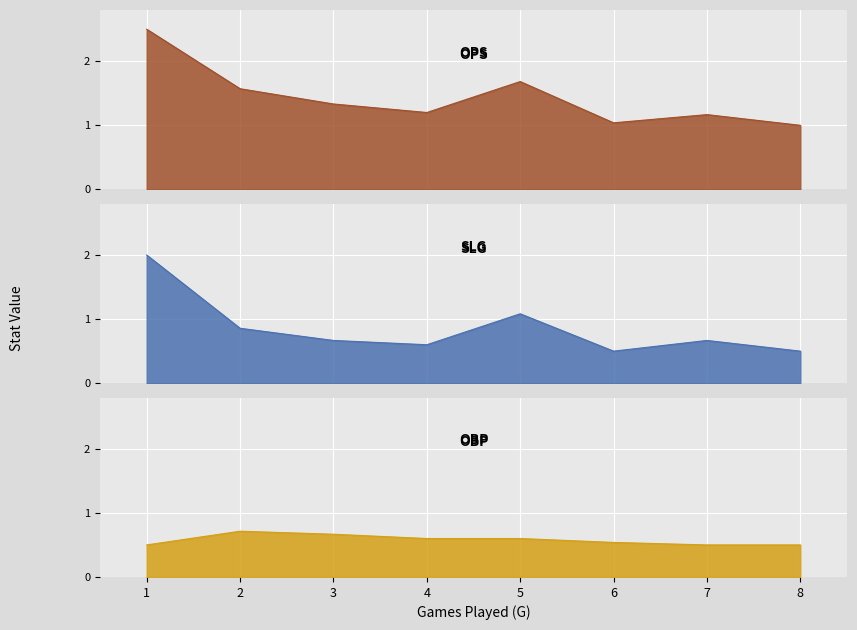

At which label does SLG reach its peak?

1